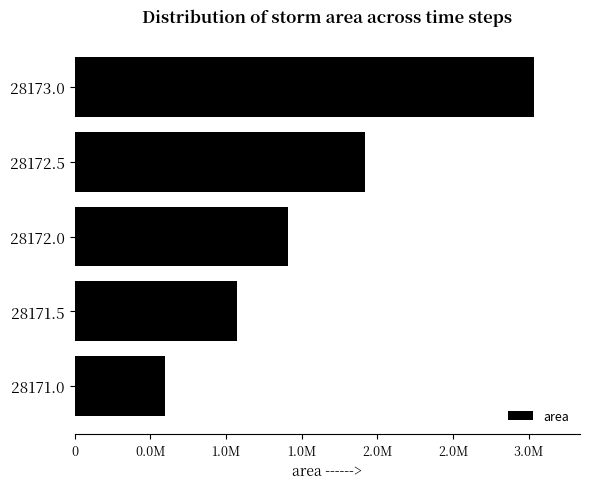

How many categories are shown in the chart?

5